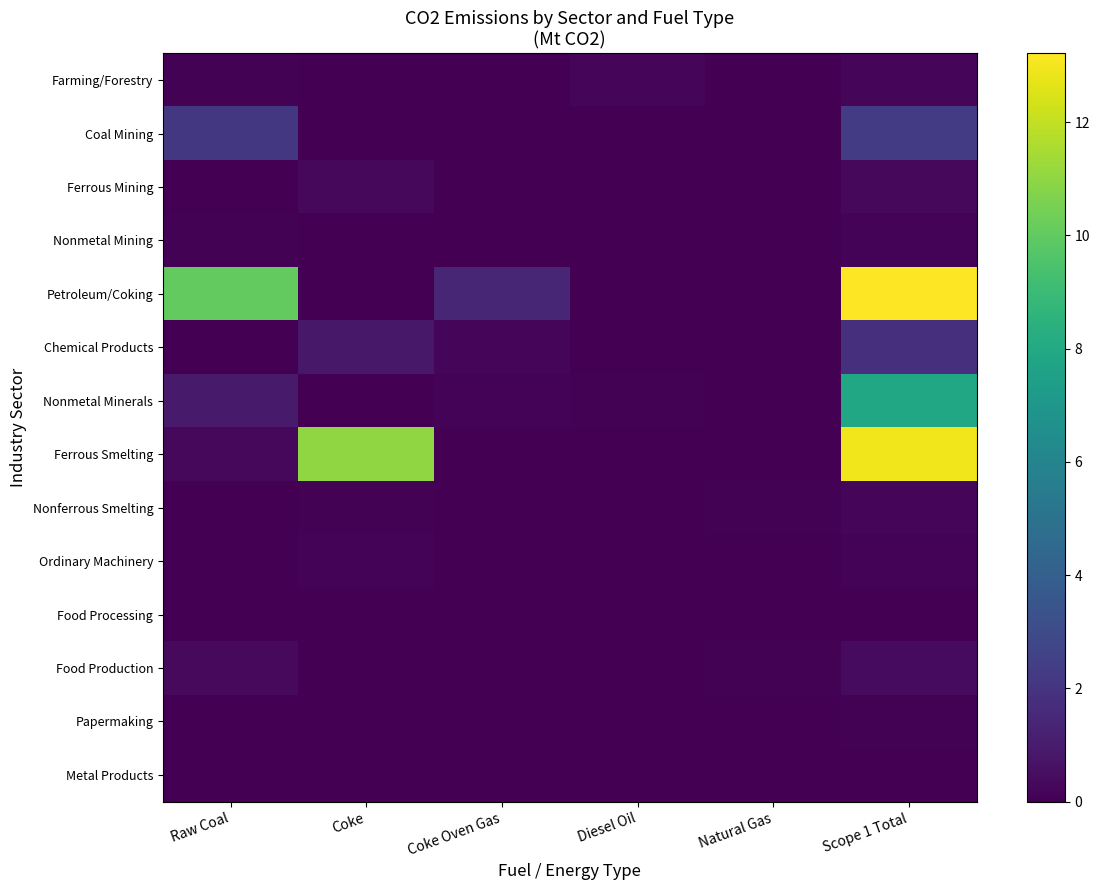

Rank the series at Diesel Oil from lowest to highest value.

Ferrous Mining, Papermaking, Ordinary Machinery, Food Production, Food Processing, Metal Products, Nonferrous Smelting, Nonmetal Mining, Ferrous Smelting, Petroleum/Coking, Chemical Products, Coal Mining, Nonmetal Minerals, Farming/Forestry